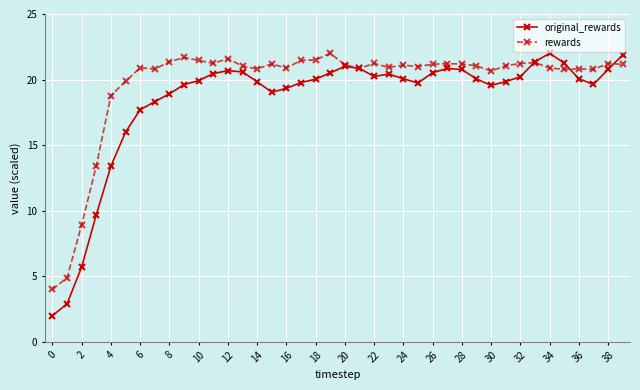

What is the minimum value shown in the chart?

2.0